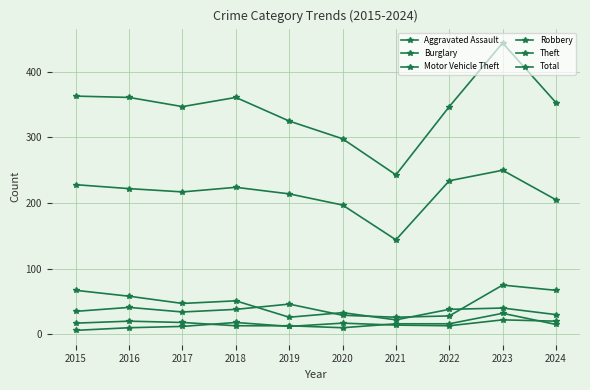

At which category does Aggravated Assault reach its first local valley?

2019